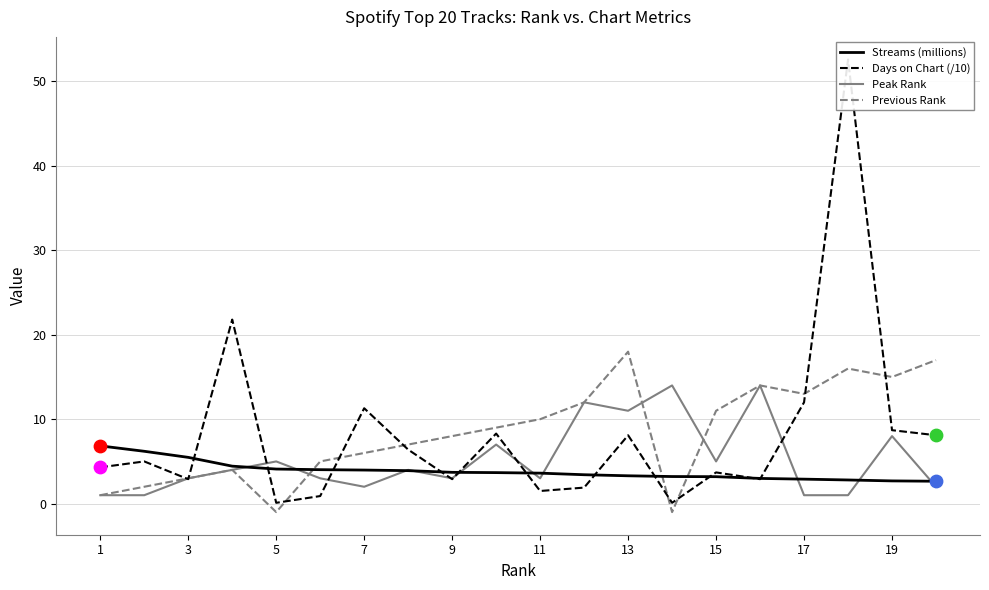

Which series contains the highest Y value?

Days on Chart (/10)